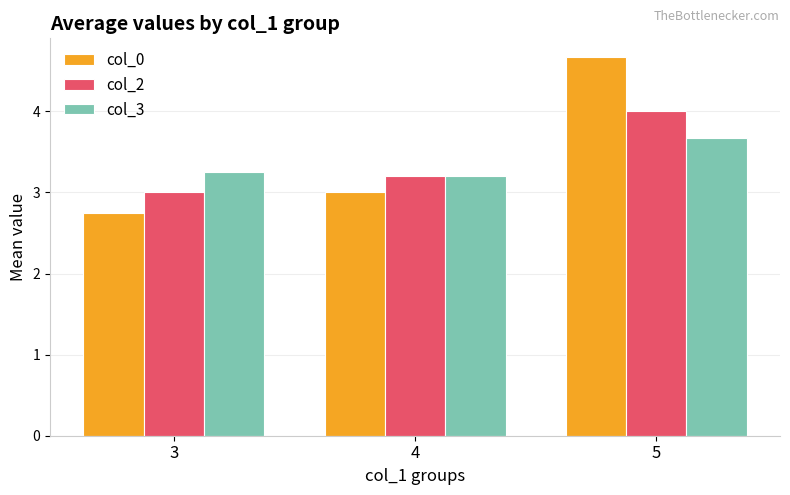

What are all the series names shown in the legend?

col_0, col_2, col_3